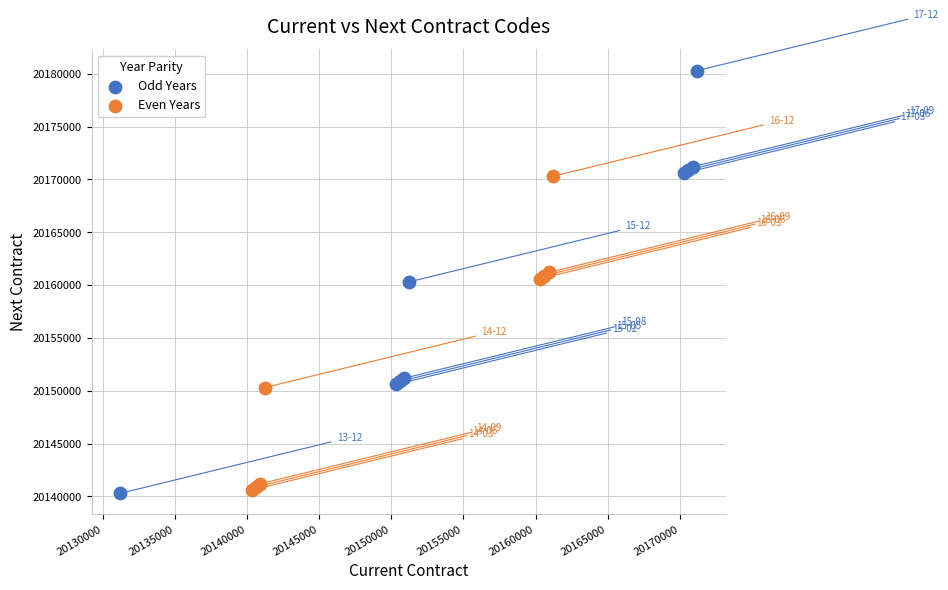

Which series reaches the maximum Y coordinate?

Odd Years